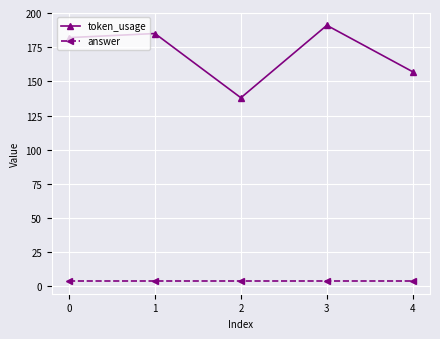

True or false: token_usage has a value of 285 at 0.

False